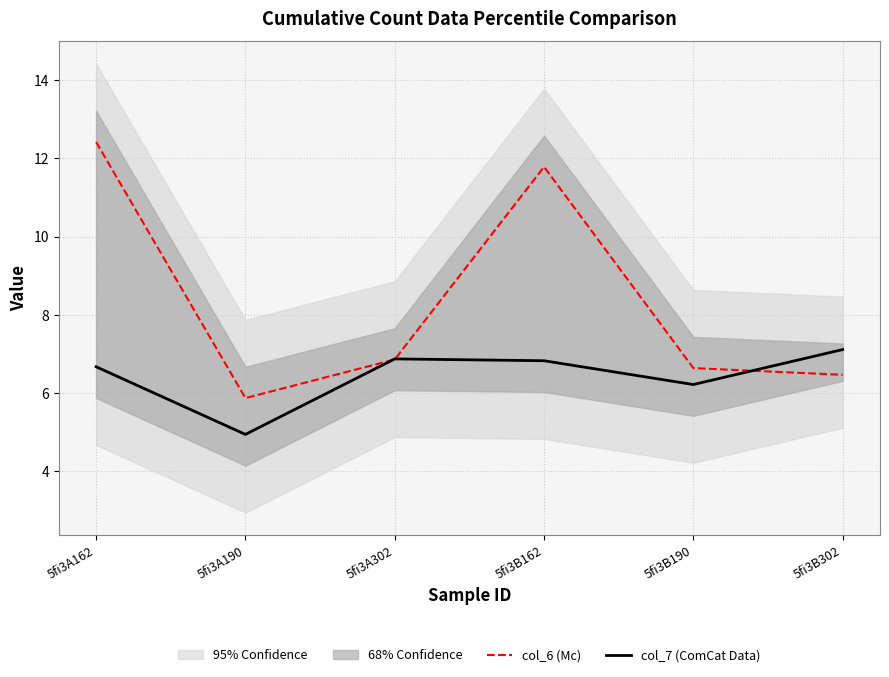

What are all the series names shown in the legend?

col_6 (Mc), col_7 (ComCat Data)